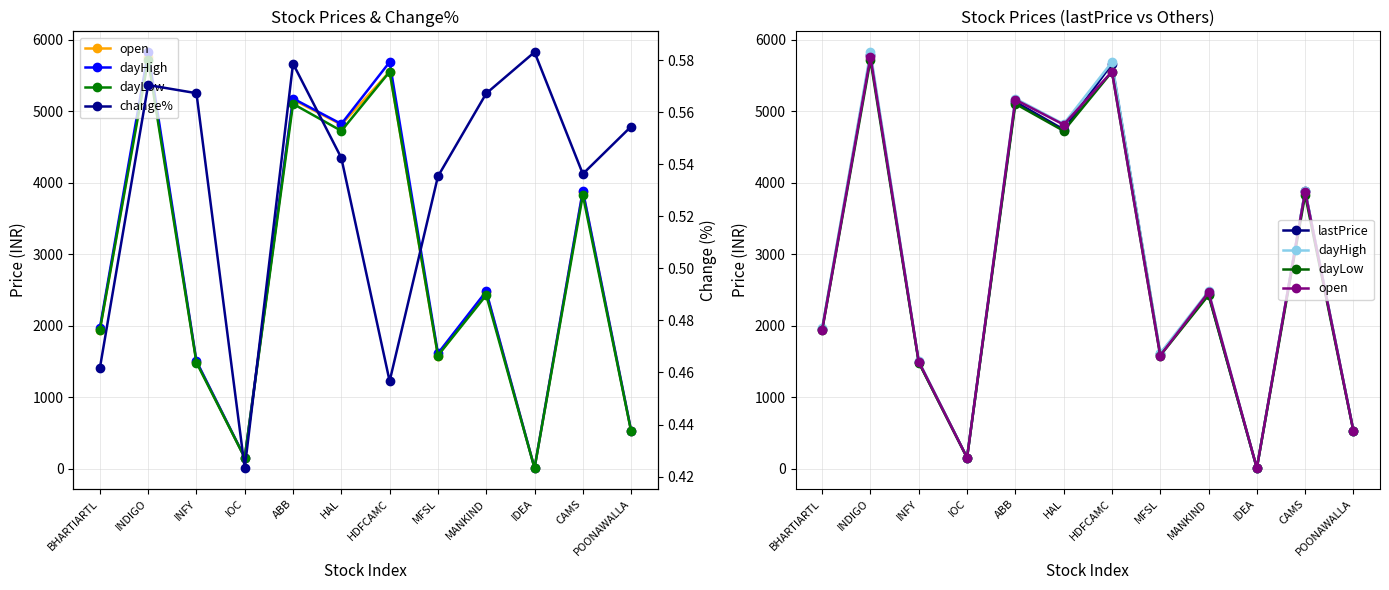

At which category does open reach its first local valley?

IOC